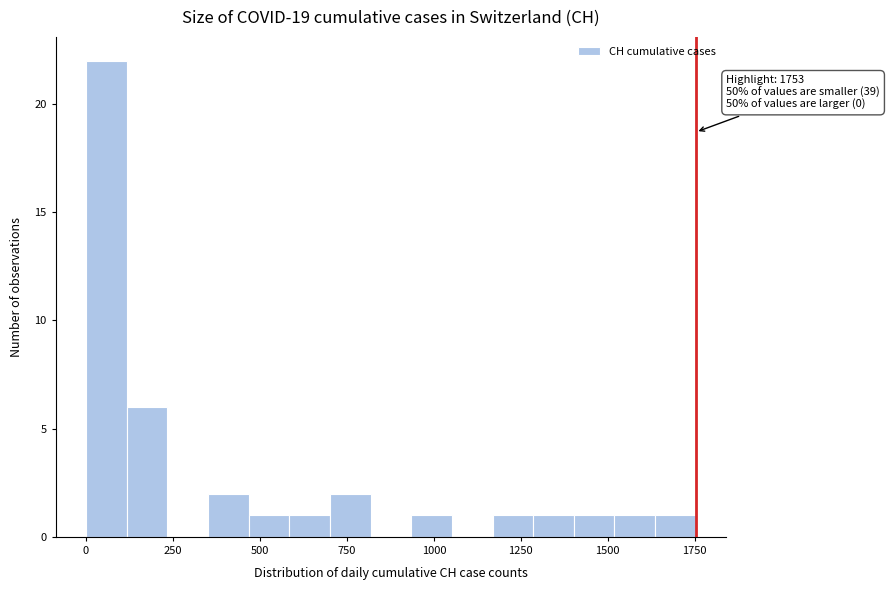

Read against the x-axis, roughly where is the centre of the tallest bar?

50